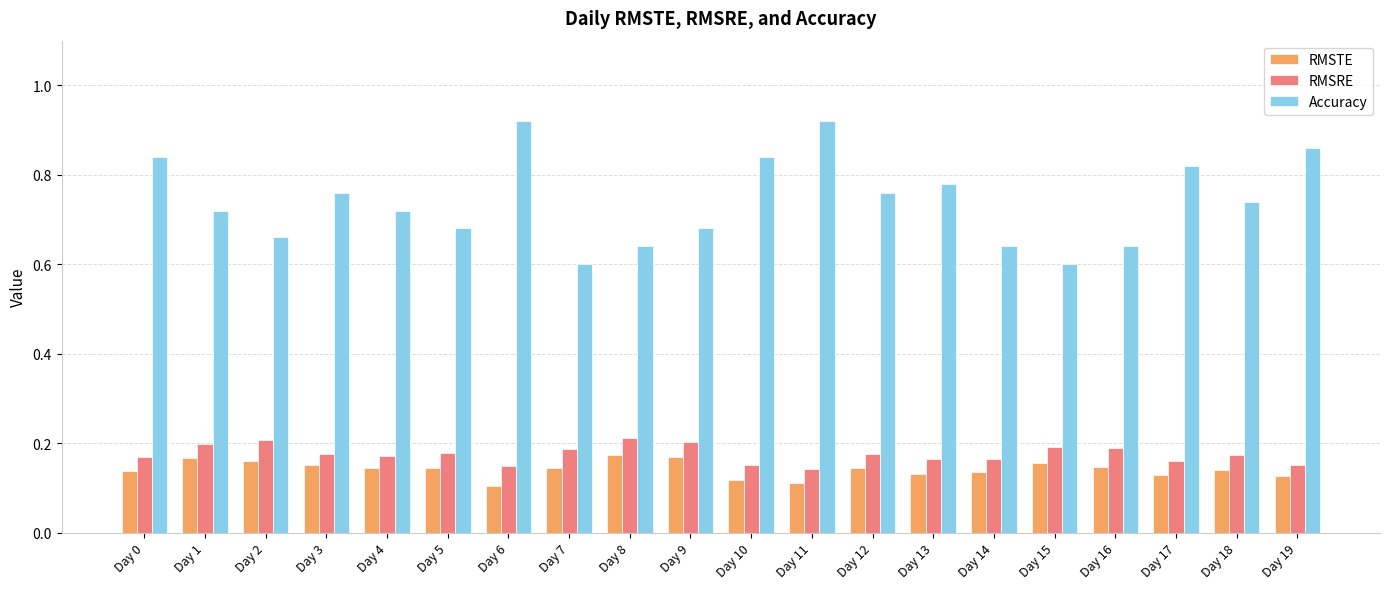

True or false: RMSRE has a value of 0.3 at Day 14.

False